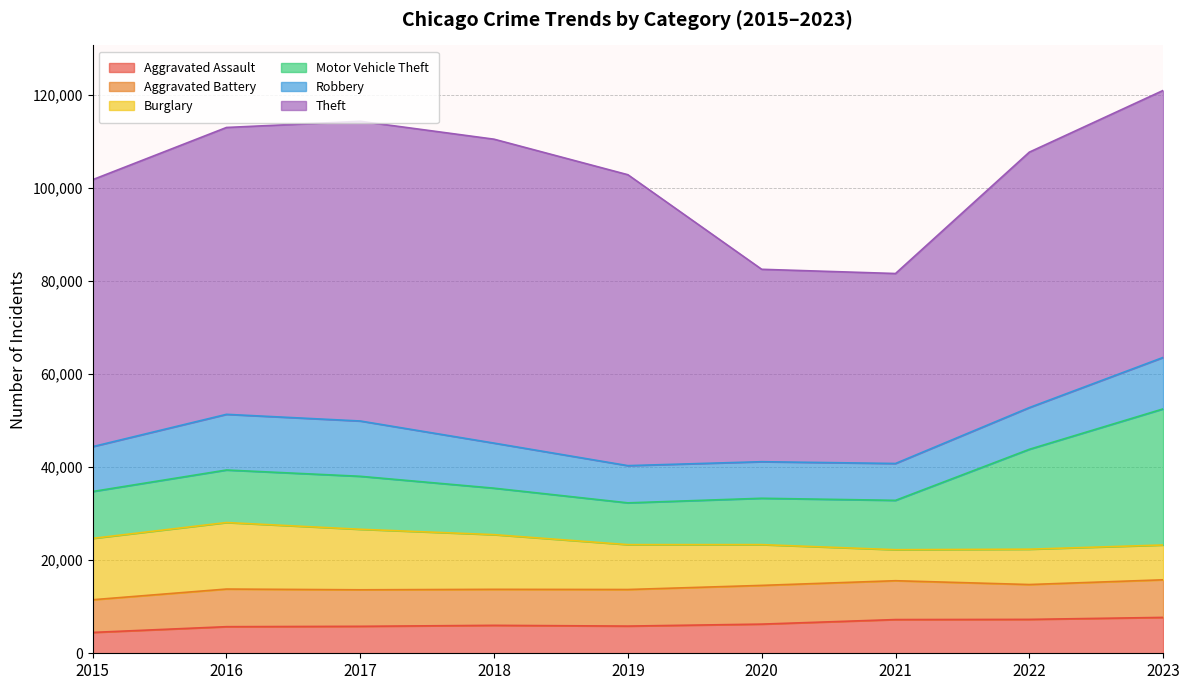

What is the sum of all Burglary values?

92348